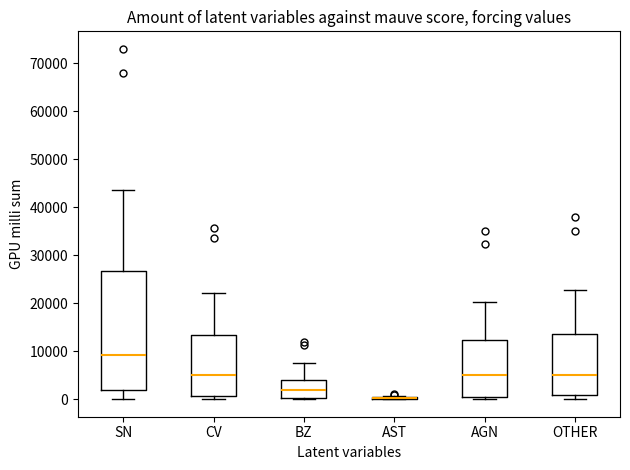

Reading left to right, read every box against the y-axis: the position of its median line, the range the box covers, and the ends of its whiskers. The values are not printed on the chart, so give them approximately, as read against the axis.

SN: median 9000, box 2000 to 27000, whiskers 0 to 44000
CV: median 5000, box 1000 to 13000, whiskers 0 to 22000
BZ: median 2000, box 0 to 4000, whiskers 0 to 8000
AST: box collapsed to a line at 0, whiskers 0 to 1000
AGN: median 5000, box 1000 to 12000, whiskers 0 to 20000
OTHER: median 5000, box 1000 to 14000, whiskers 0 to 23000